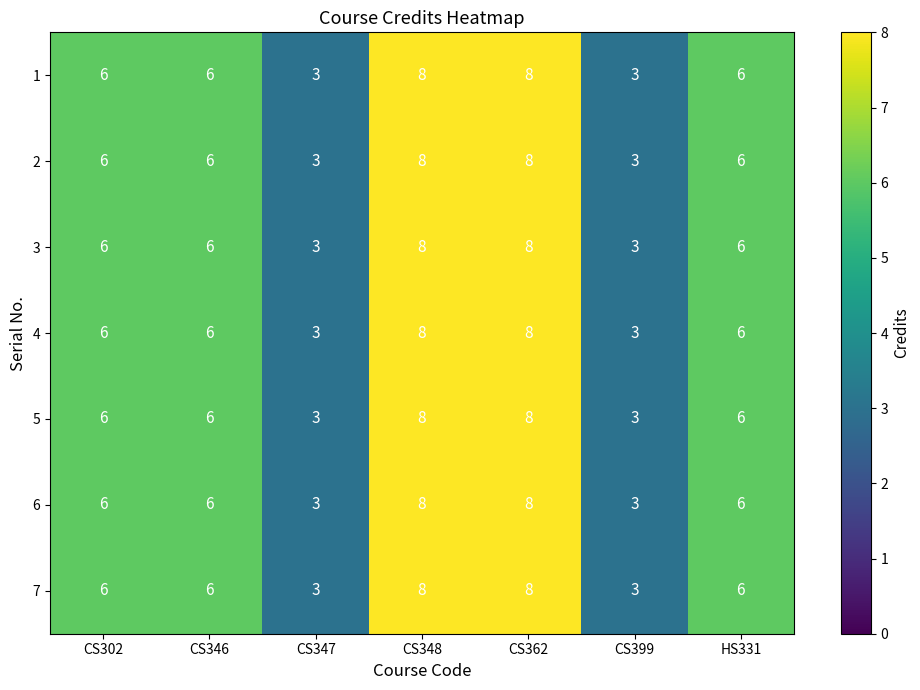

What is the maximum value for 1?

8